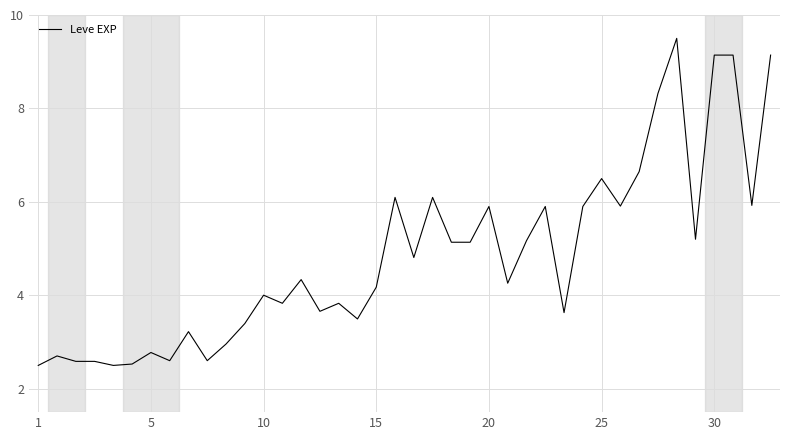

What is the difference between the maximum and minimum values?

7.0